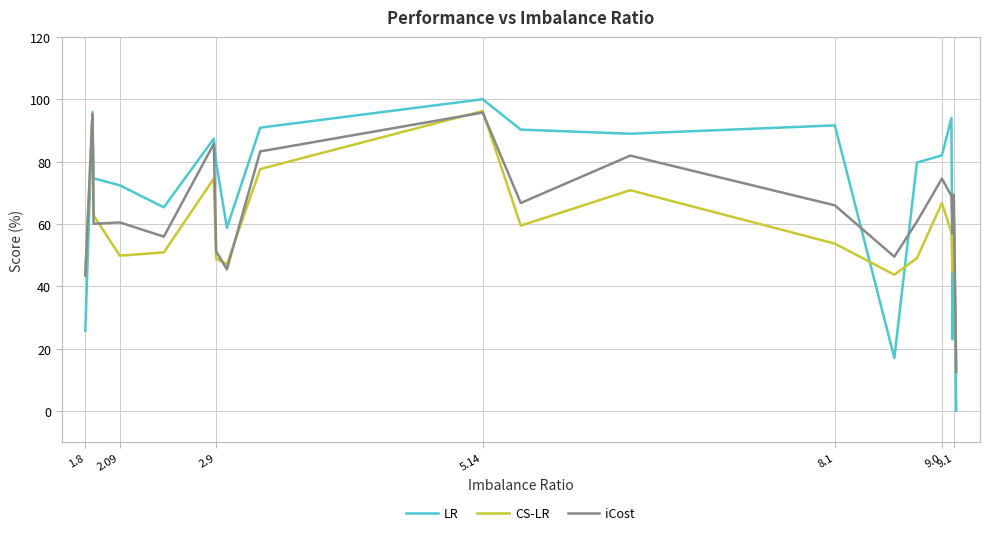

List the series in order of their overall mean, lowest first.

CS-LR, iCost, LR